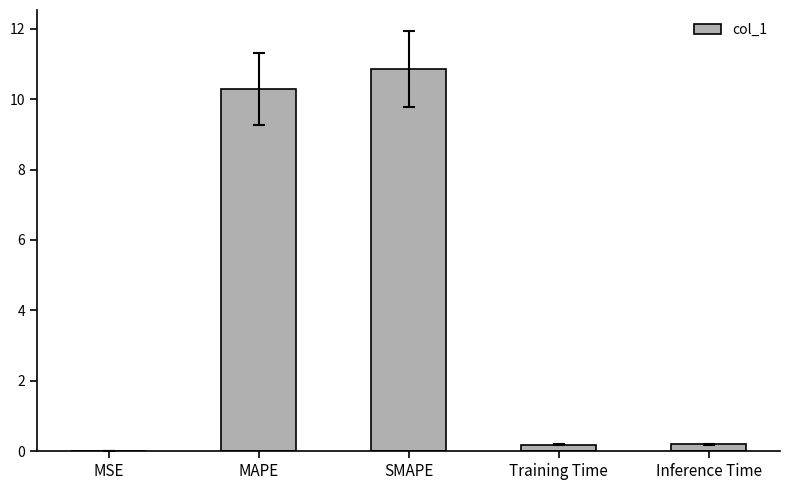

Between MSE and MAPE, which is larger?

MAPE